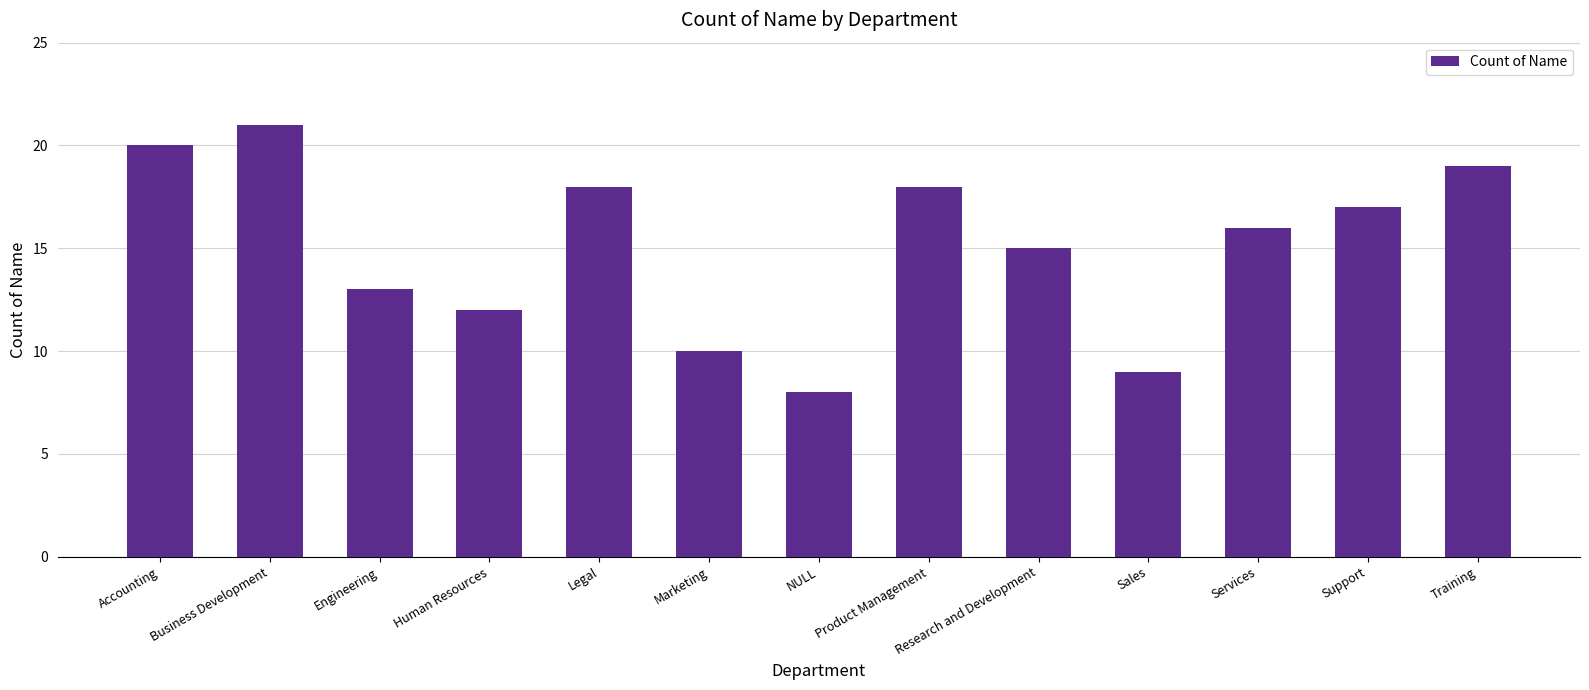

Between Sales and NULL, which is larger?

Sales